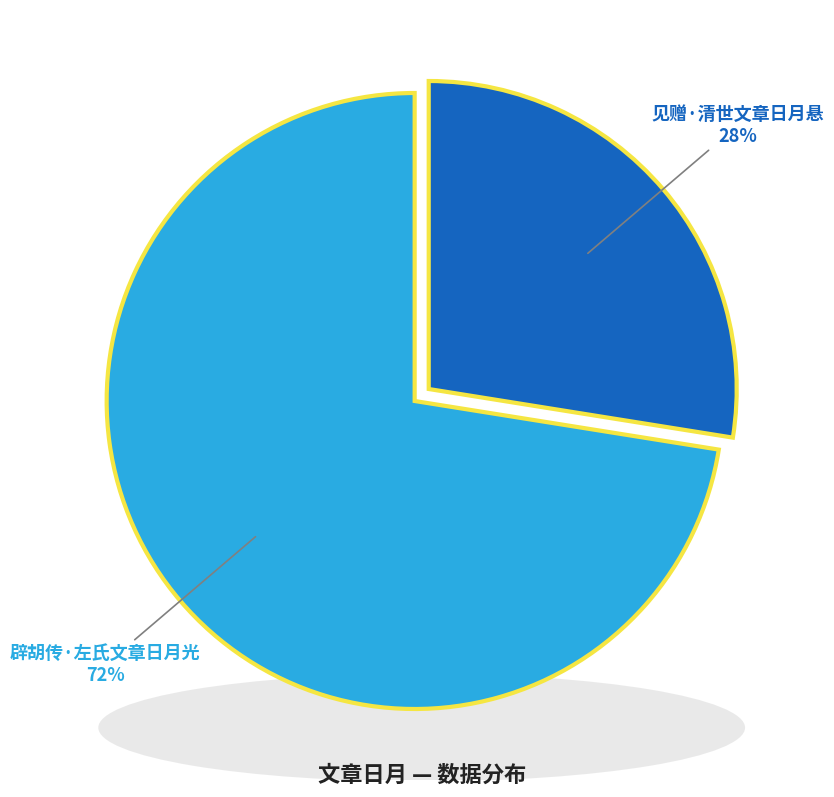

Is it true that 辟胡传·左氏文章日月光 is 63% of the pie?

False